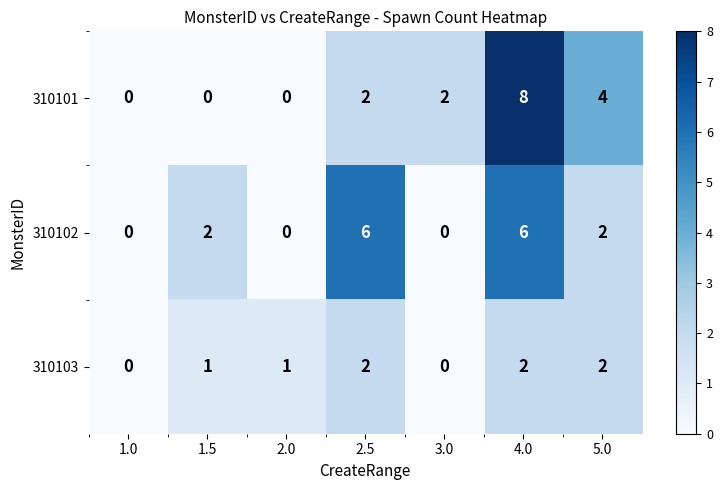

How many 310102 values are between 0 and 6?

7